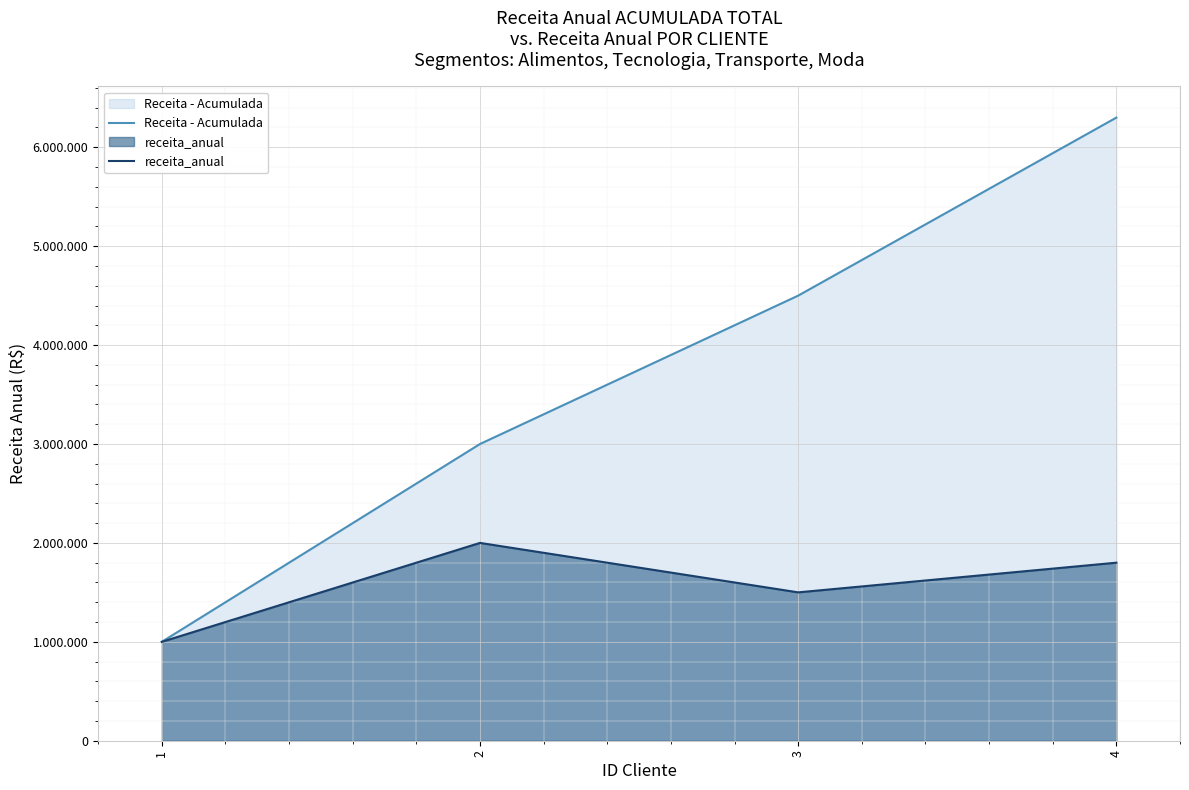

Is it true that receita_anual equals 1675849 at 1?

False